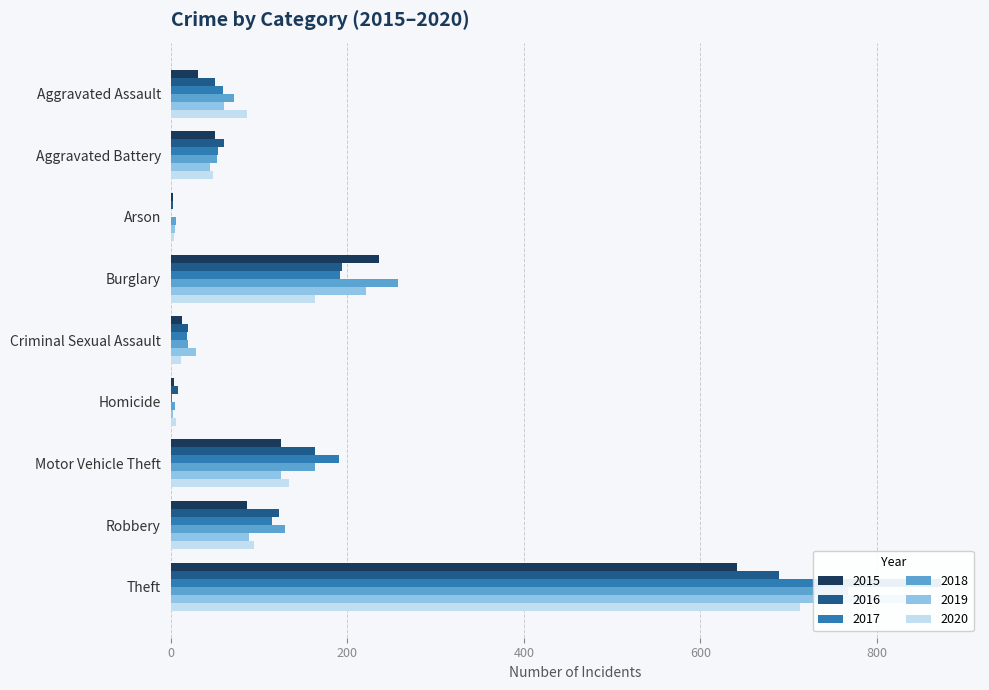

Which label corresponds to the smallest value in the chart?

Arson